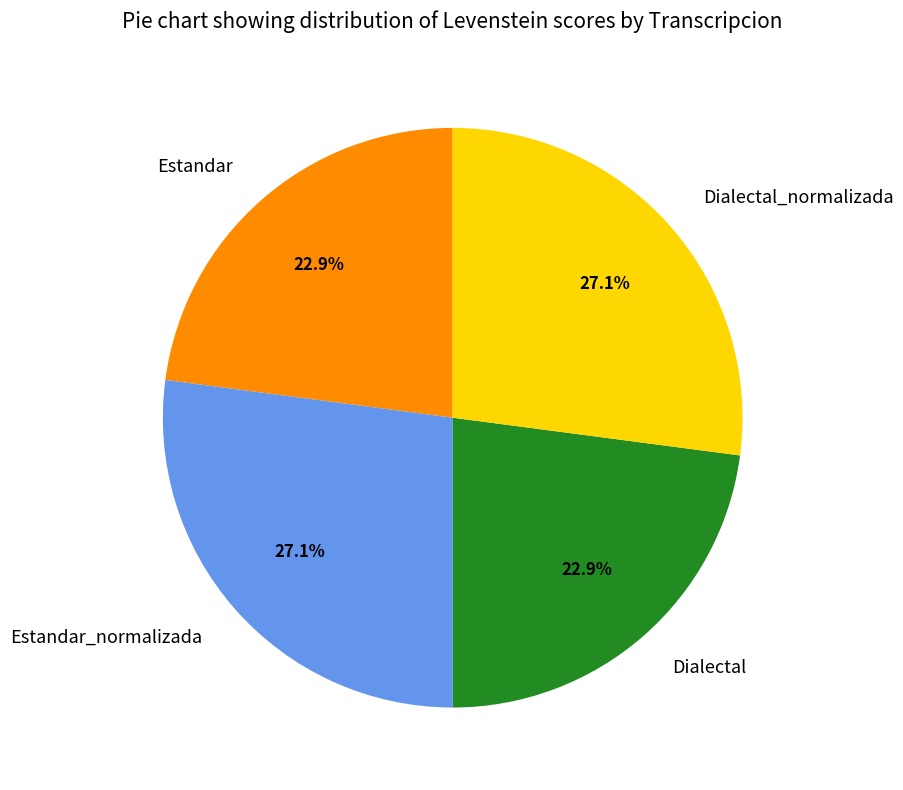

Is it true that Estandar is 23% of the pie?

True